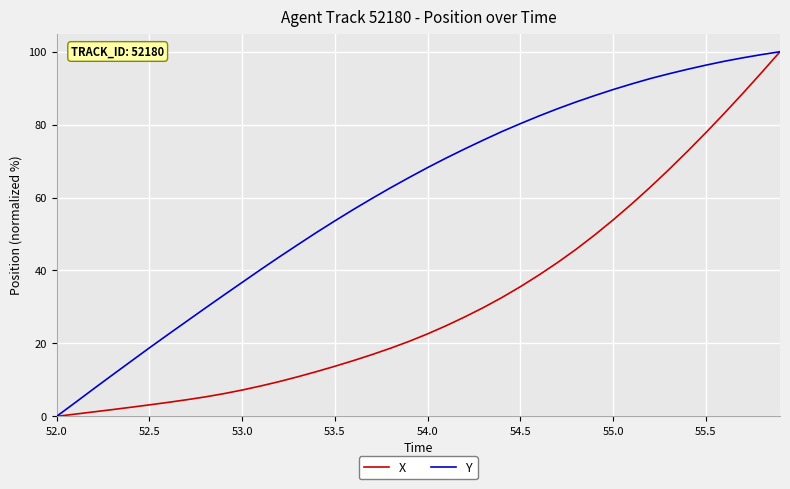

How many categories are shown in the chart?

40